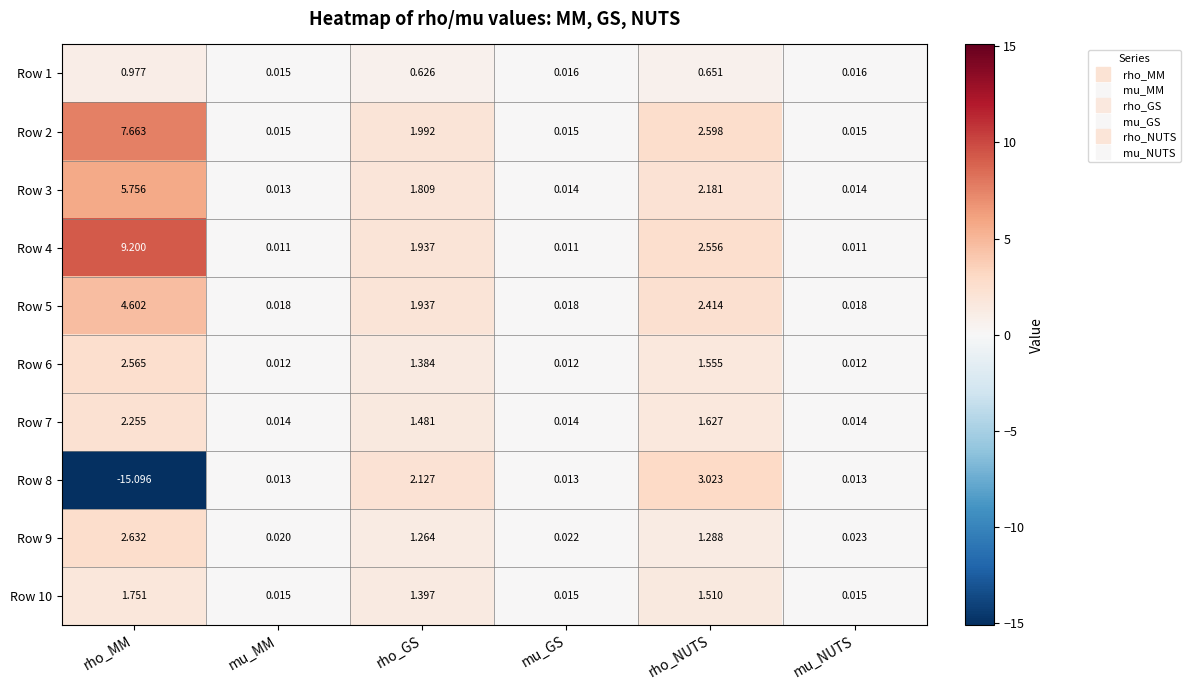

At which label is Row 3 closest to 2?

rho_NUTS